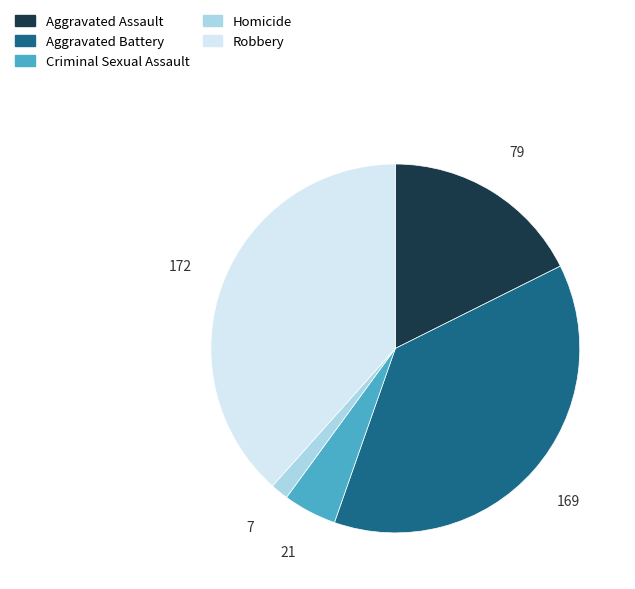

Is it true that Robbery is 38% of the pie?

True